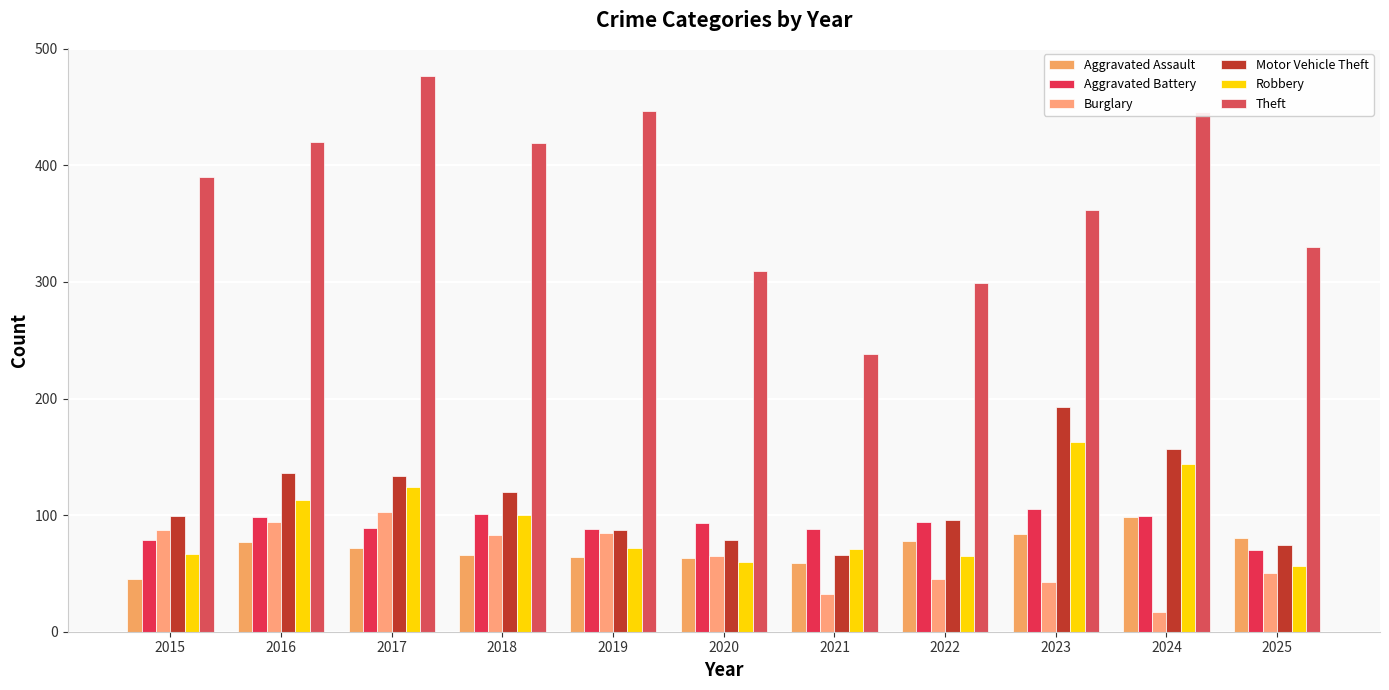

Where does the Burglary series first go above 65?

2015